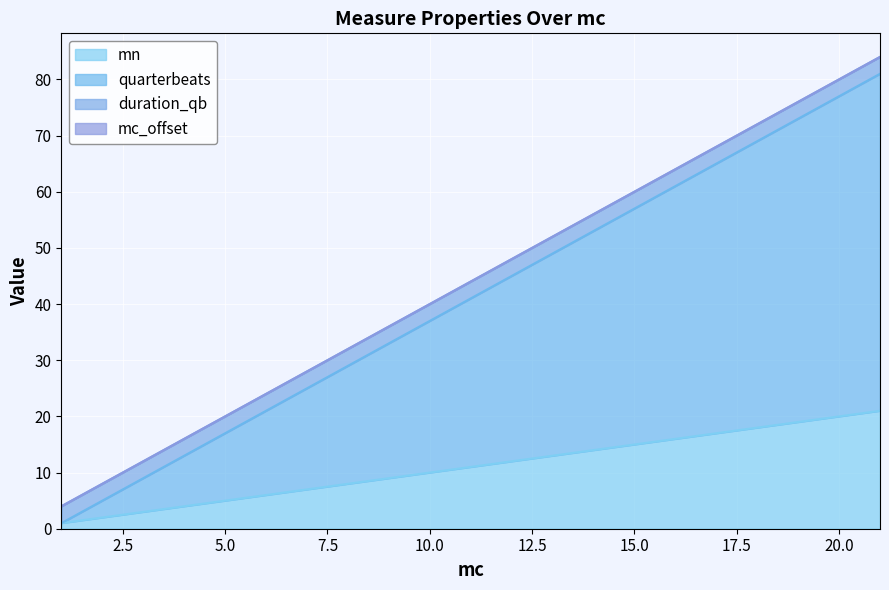

What is the highest value of the mn series?

21